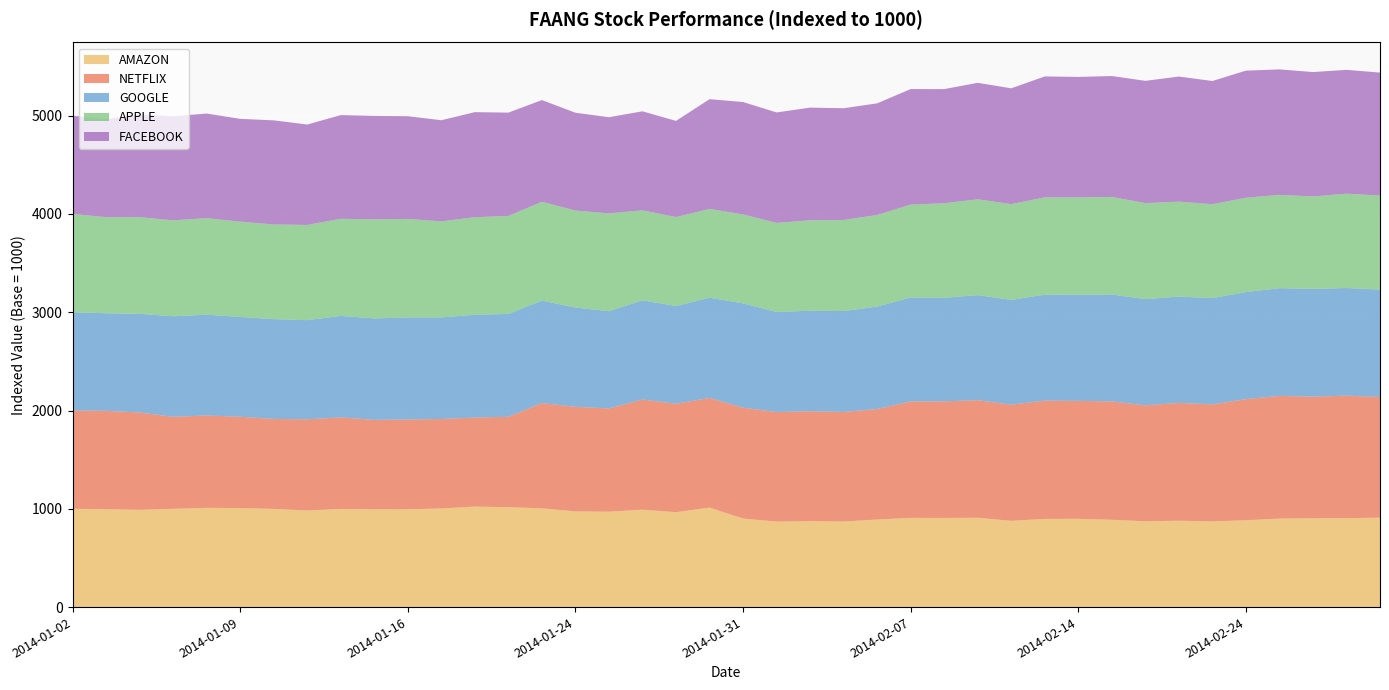

What is the average value of the NETFLIX series?

1084.5